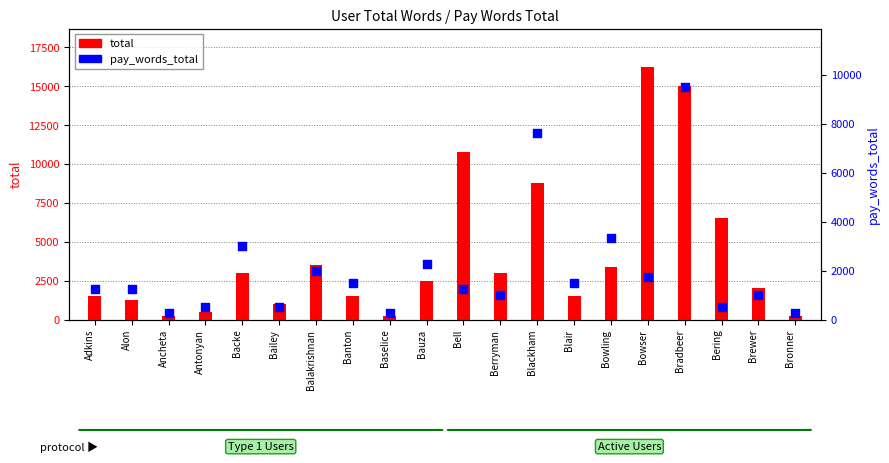

Which series contains the highest Y value?

total